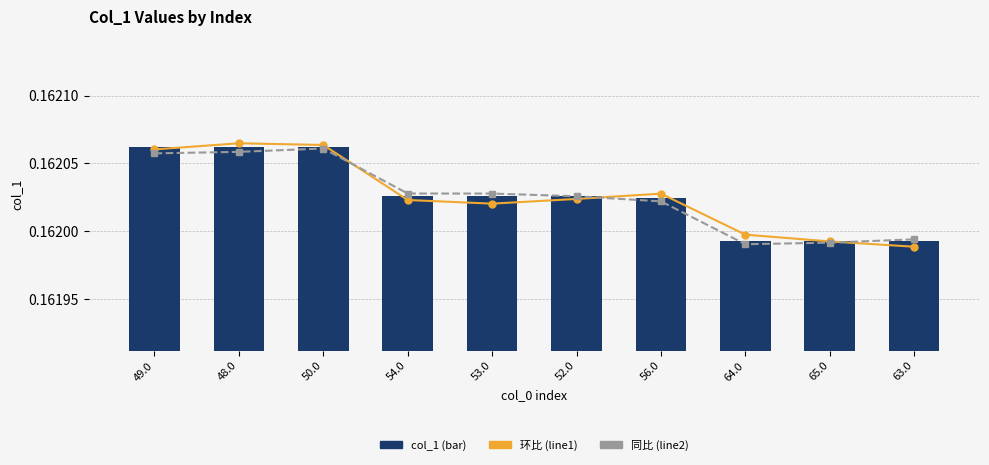

What position from the left is 63.0?

10